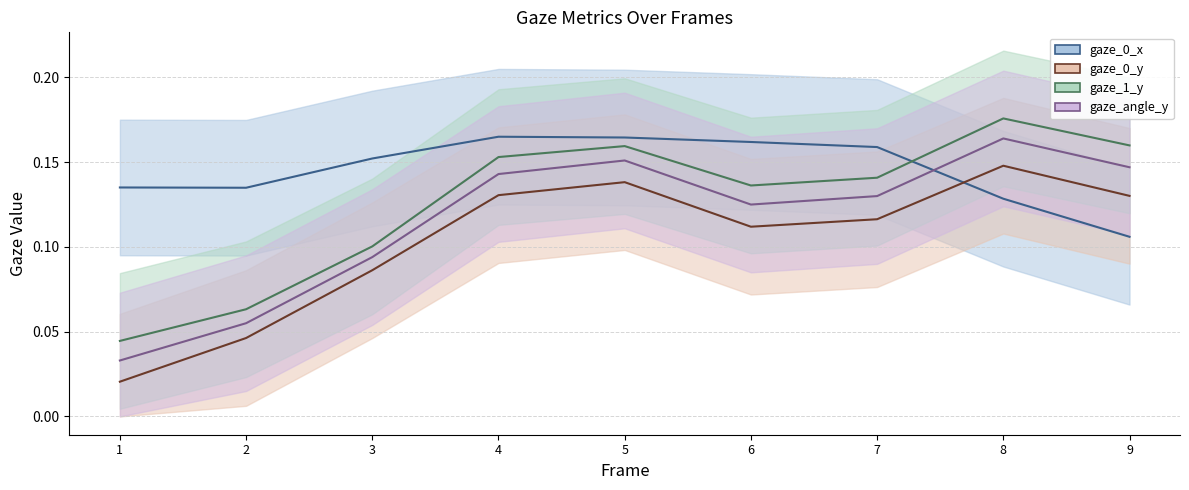

What is the spread (max minus min) of values at 2?

0.1